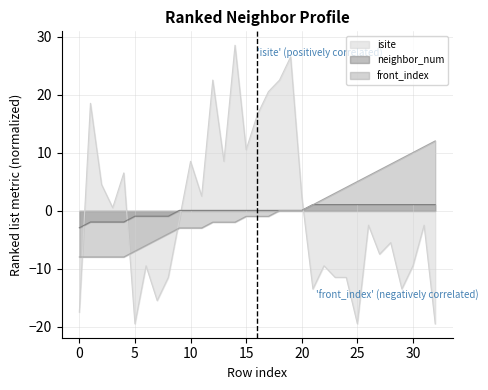

Which series has the largest total across all categories?

isite